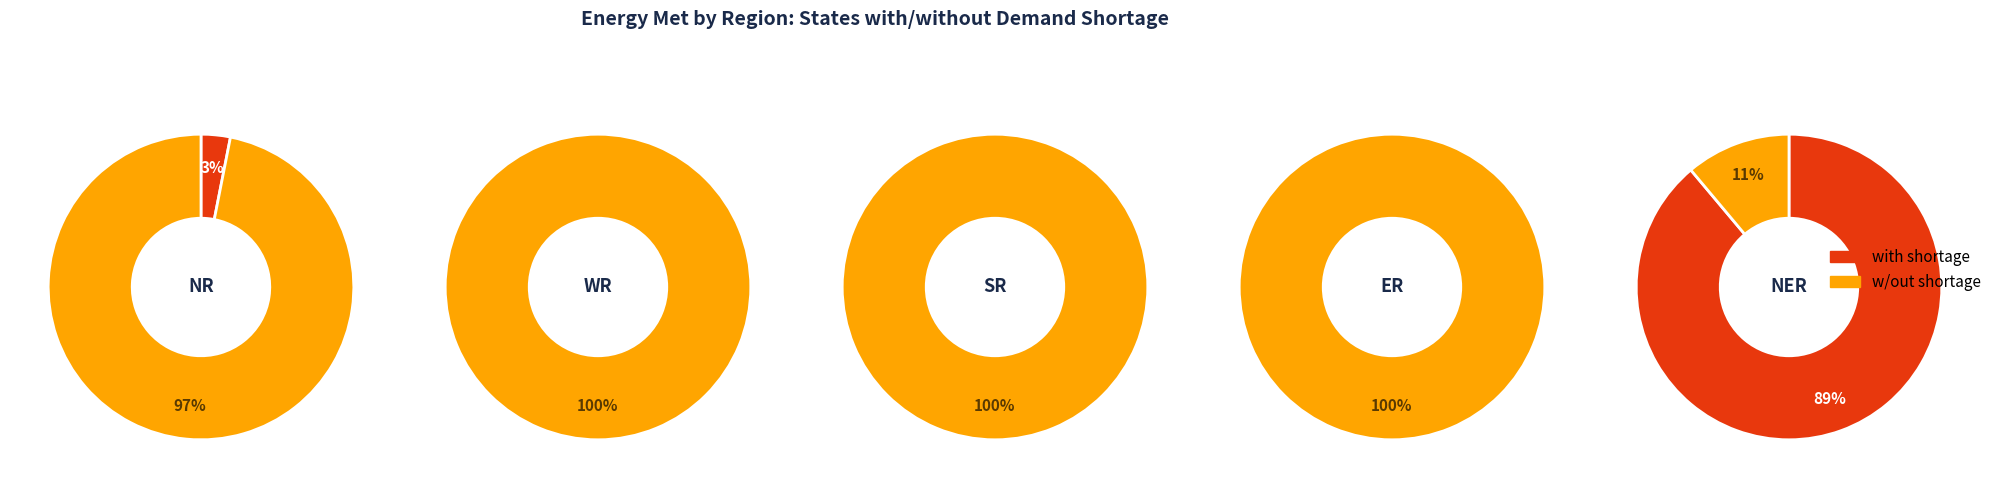

Combined, do 3 and 2 account for over 50%?

No